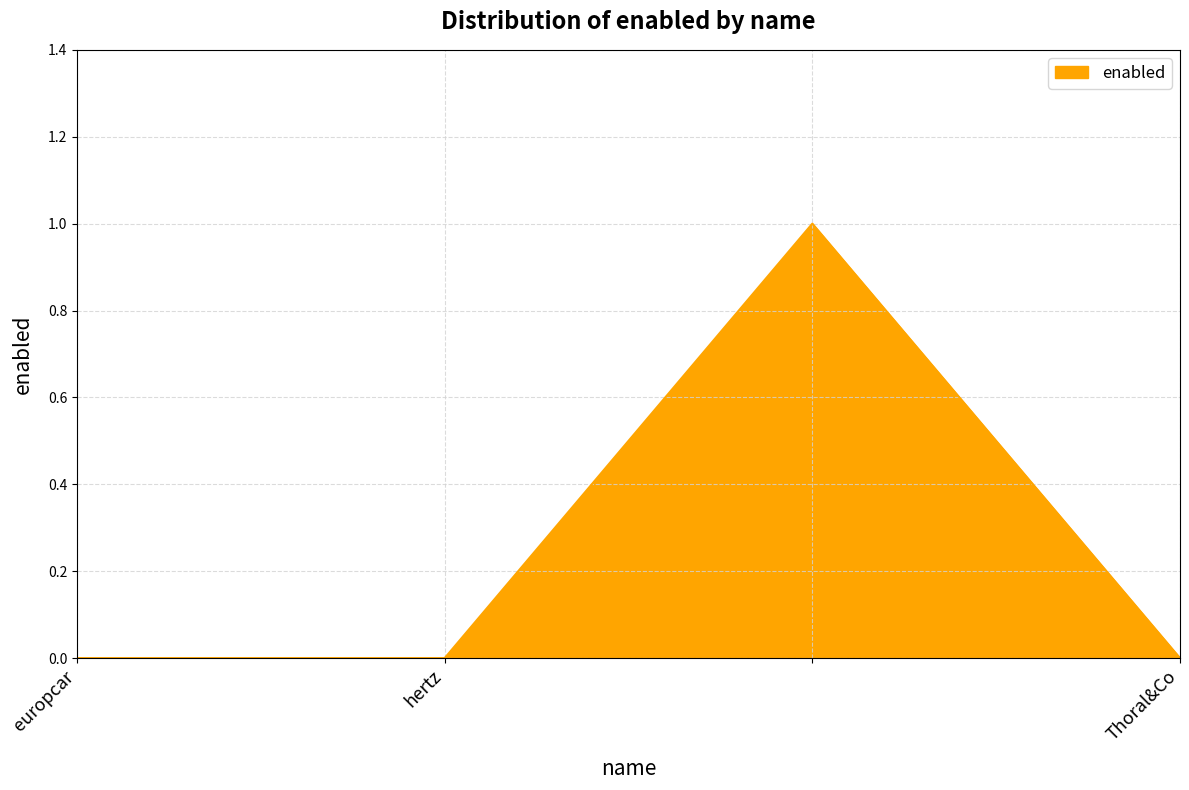

Reading right to left, transcribe all the data shown in this chart.

0	1	0	0